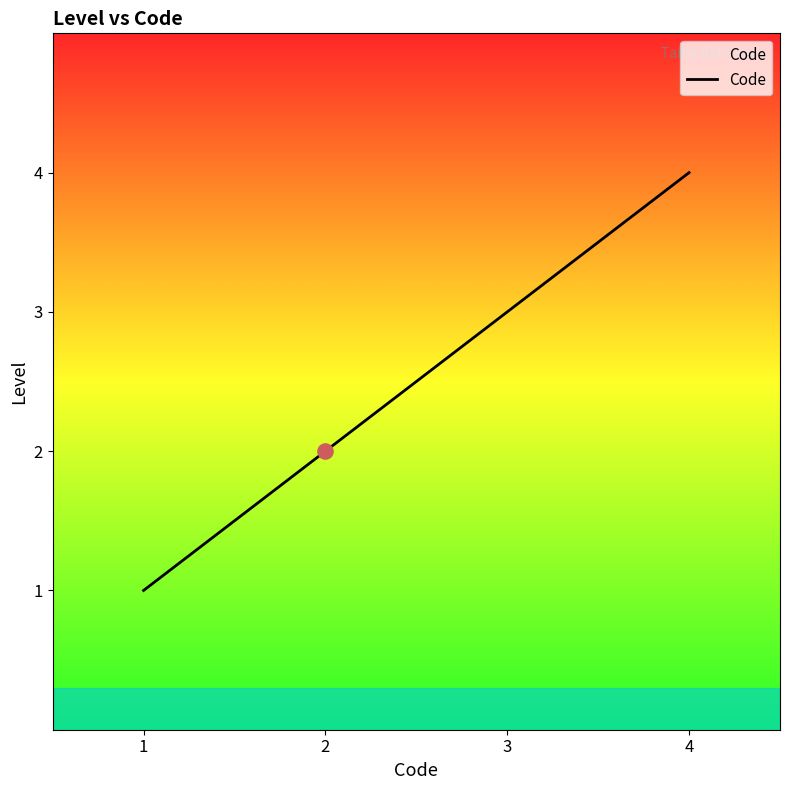

What is the ratio of the value at 4 to the value at 3?

1.3